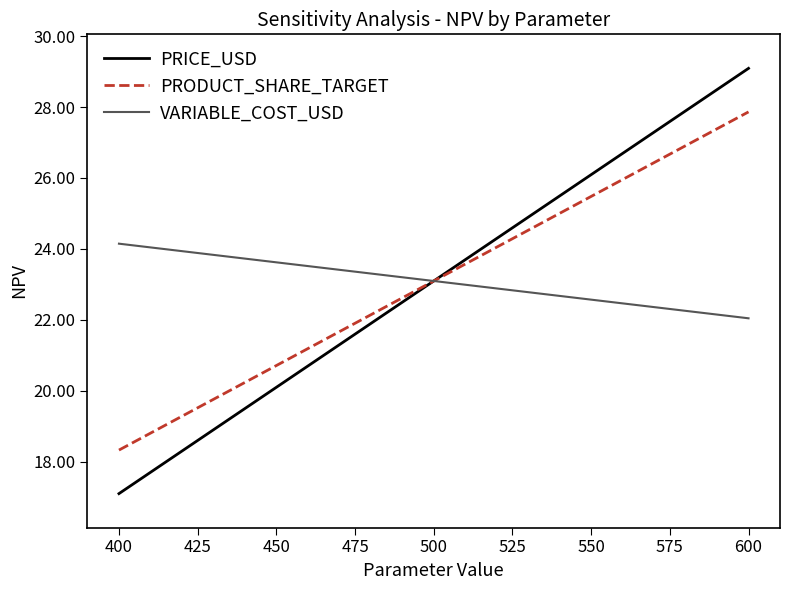

What are all the series names shown in the legend?

PRICE_USD, PRODUCT_SHARE_TARGET, VARIABLE_COST_USD